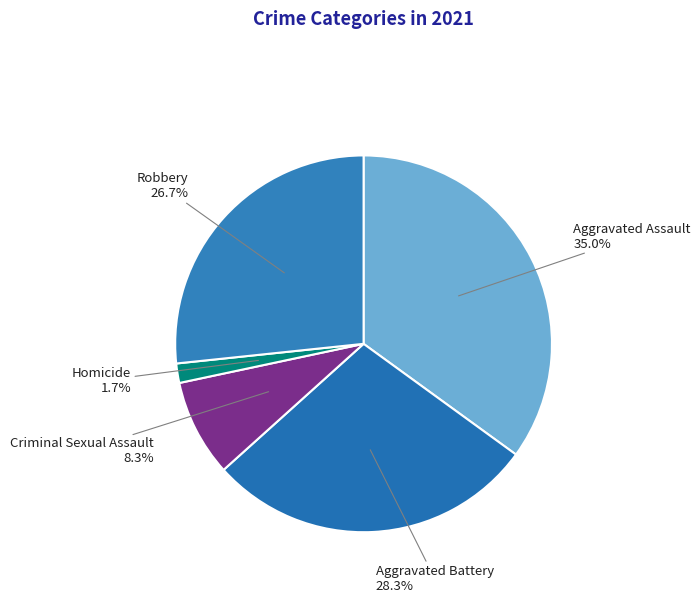

Between Homicide and Aggravated Assault, which is larger?

Aggravated Assault